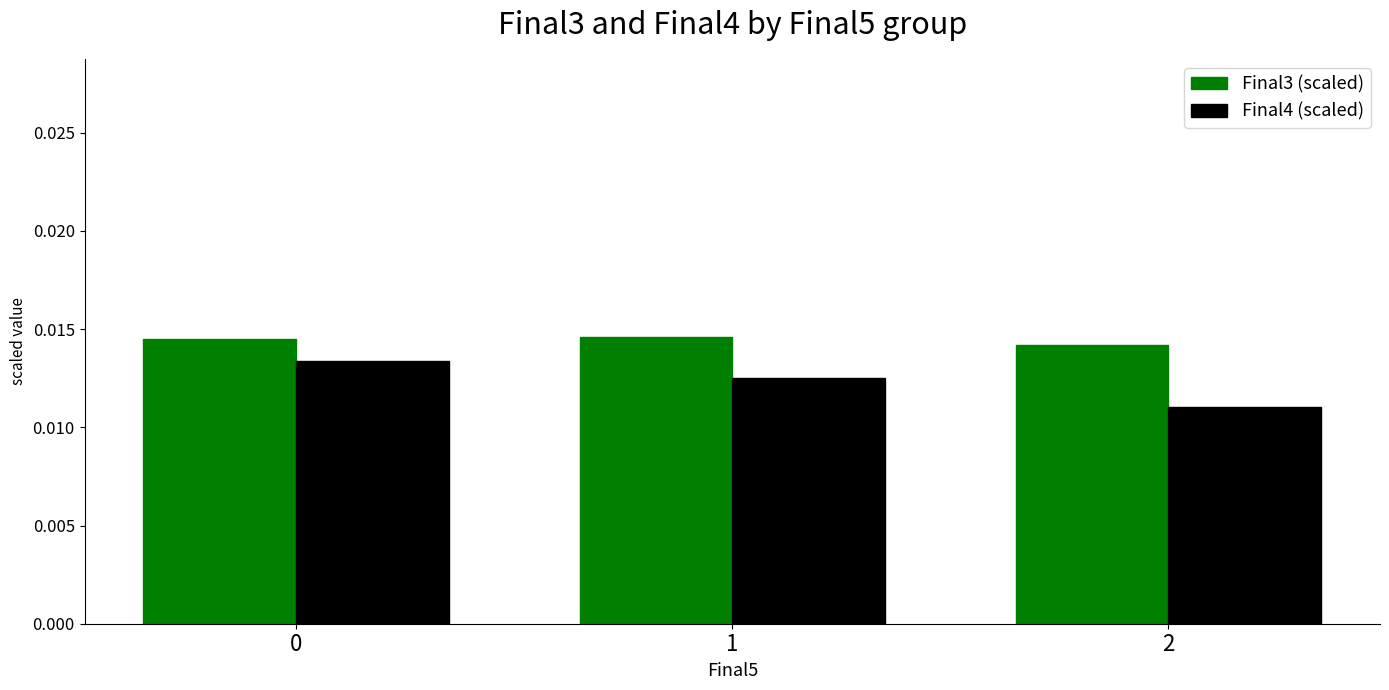

Which series has the widest spread of values?

Final4 (scaled)